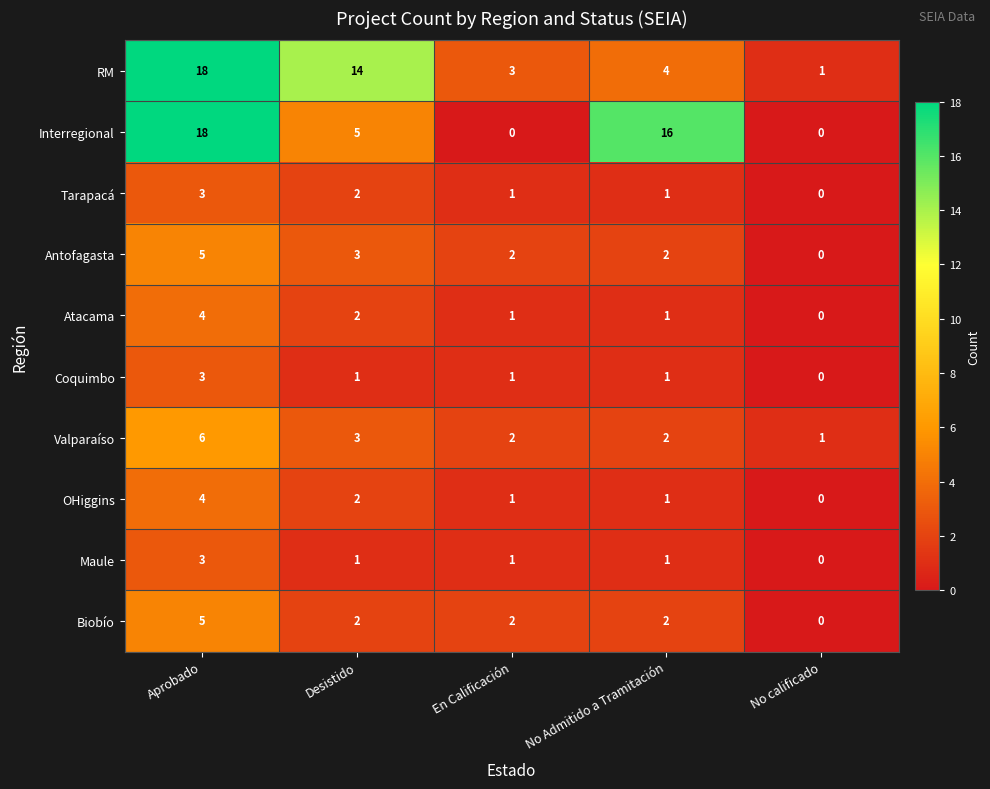

What is the maximum value shown in the chart?

18